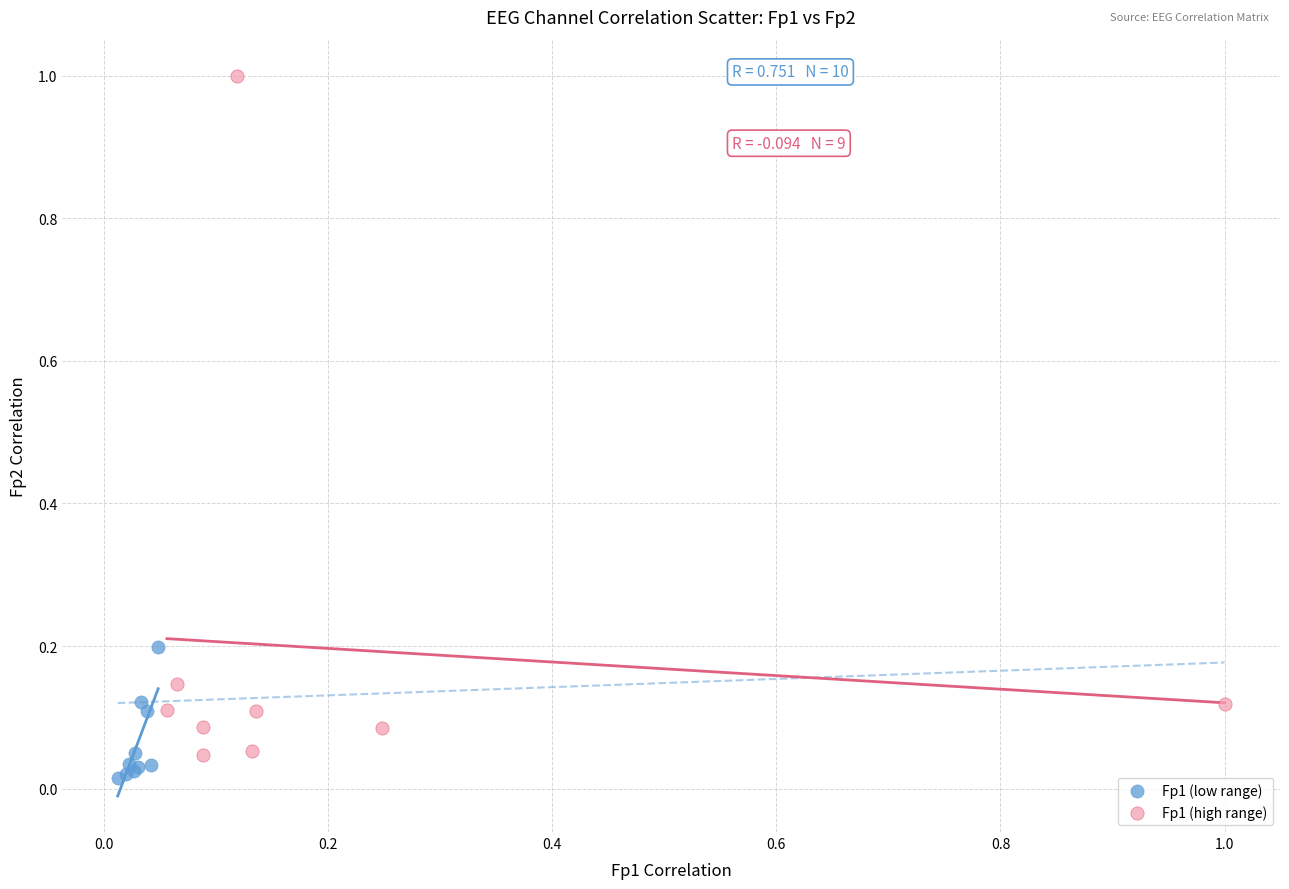

Which series reaches the maximum Y coordinate?

Fp1 (high range)